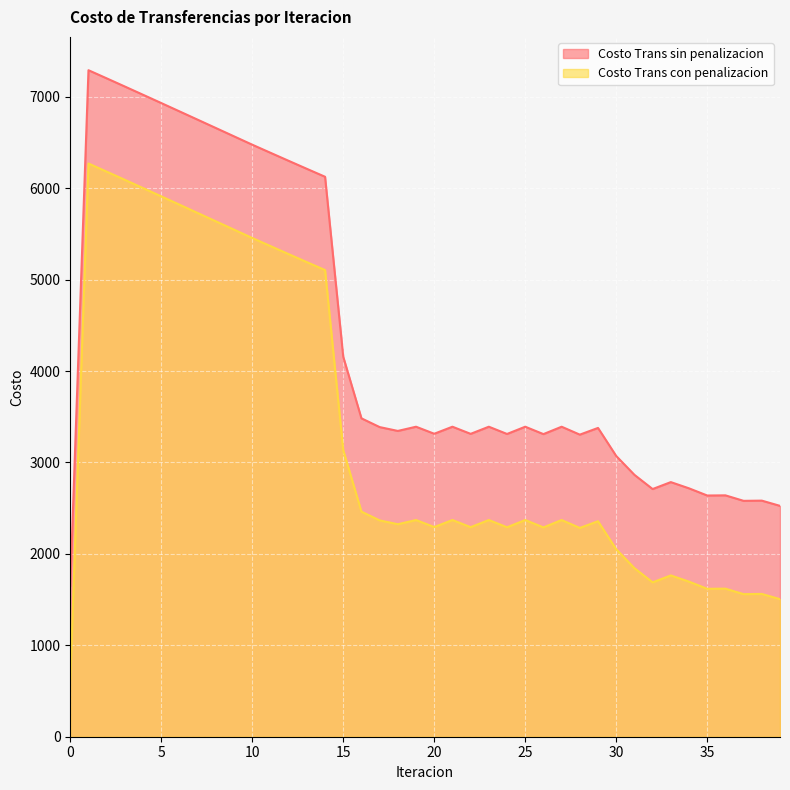

What is the smallest value displayed?

627.1